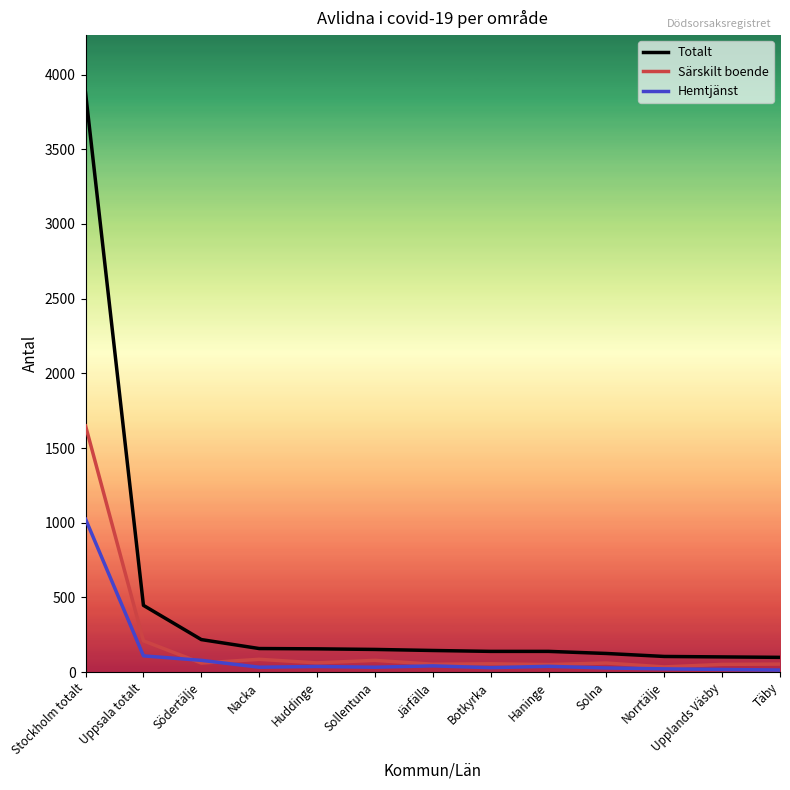

Where is Särskilt boende nearest to the value 841?

Uppsala totalt